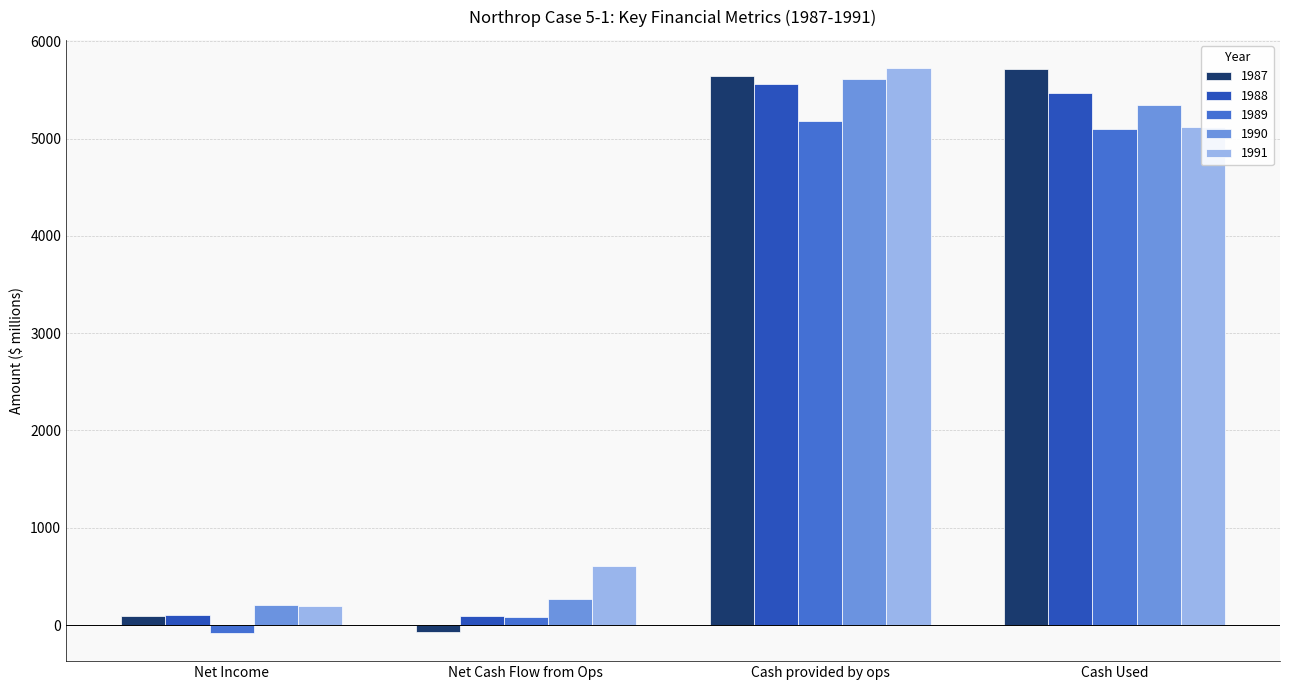

What is the average value of the 1988 series?

2808.9